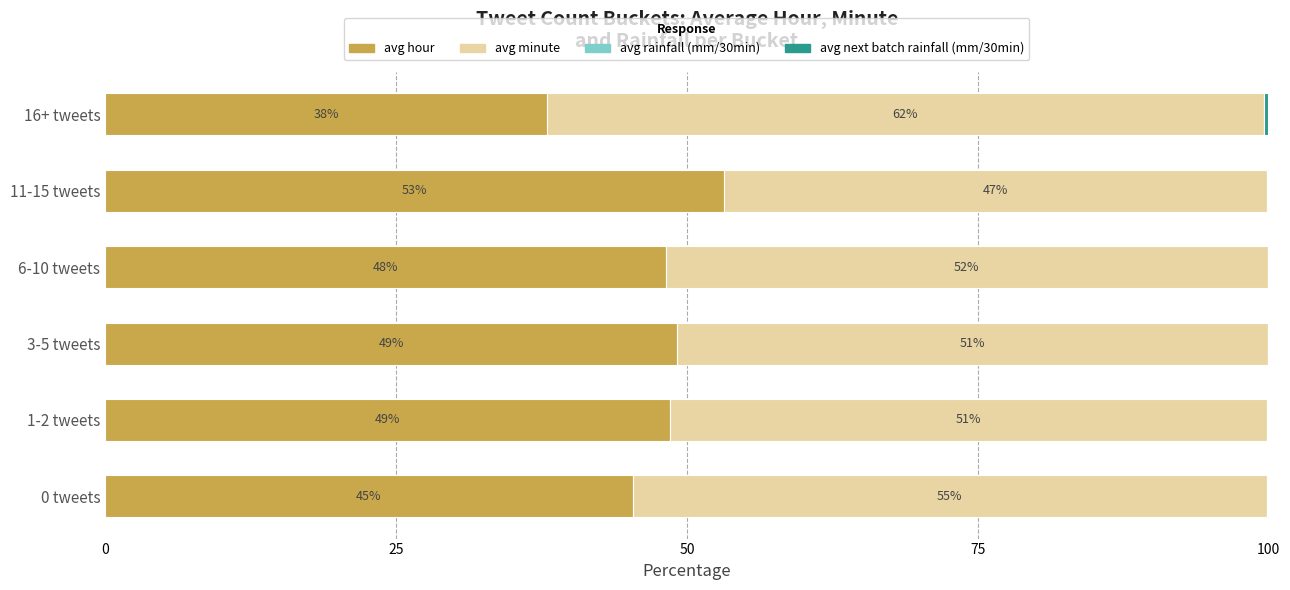

Is it true that avg hour equals 86.6 at 1-2 tweets?

False